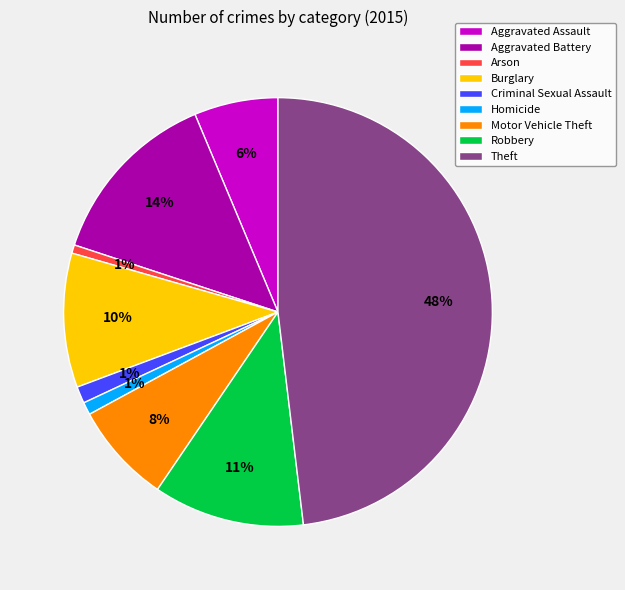

Is there a majority slice in this chart?

No